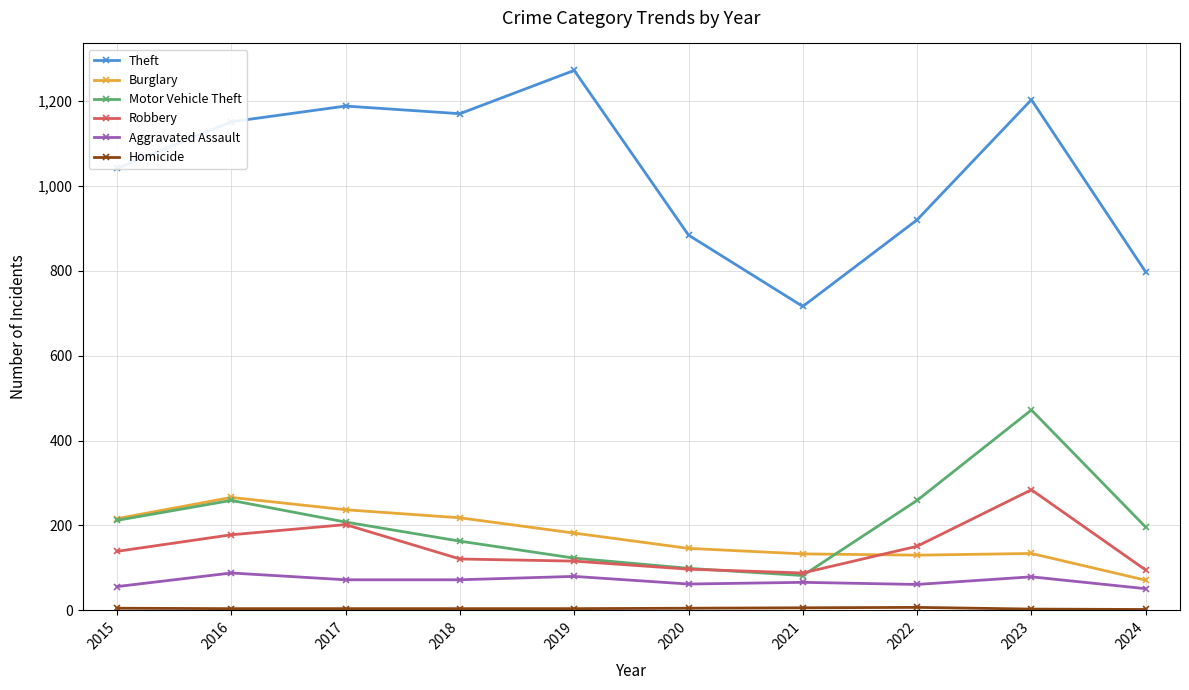

What is the value of the Motor Vehicle Theft point at the 4th from the left?

163